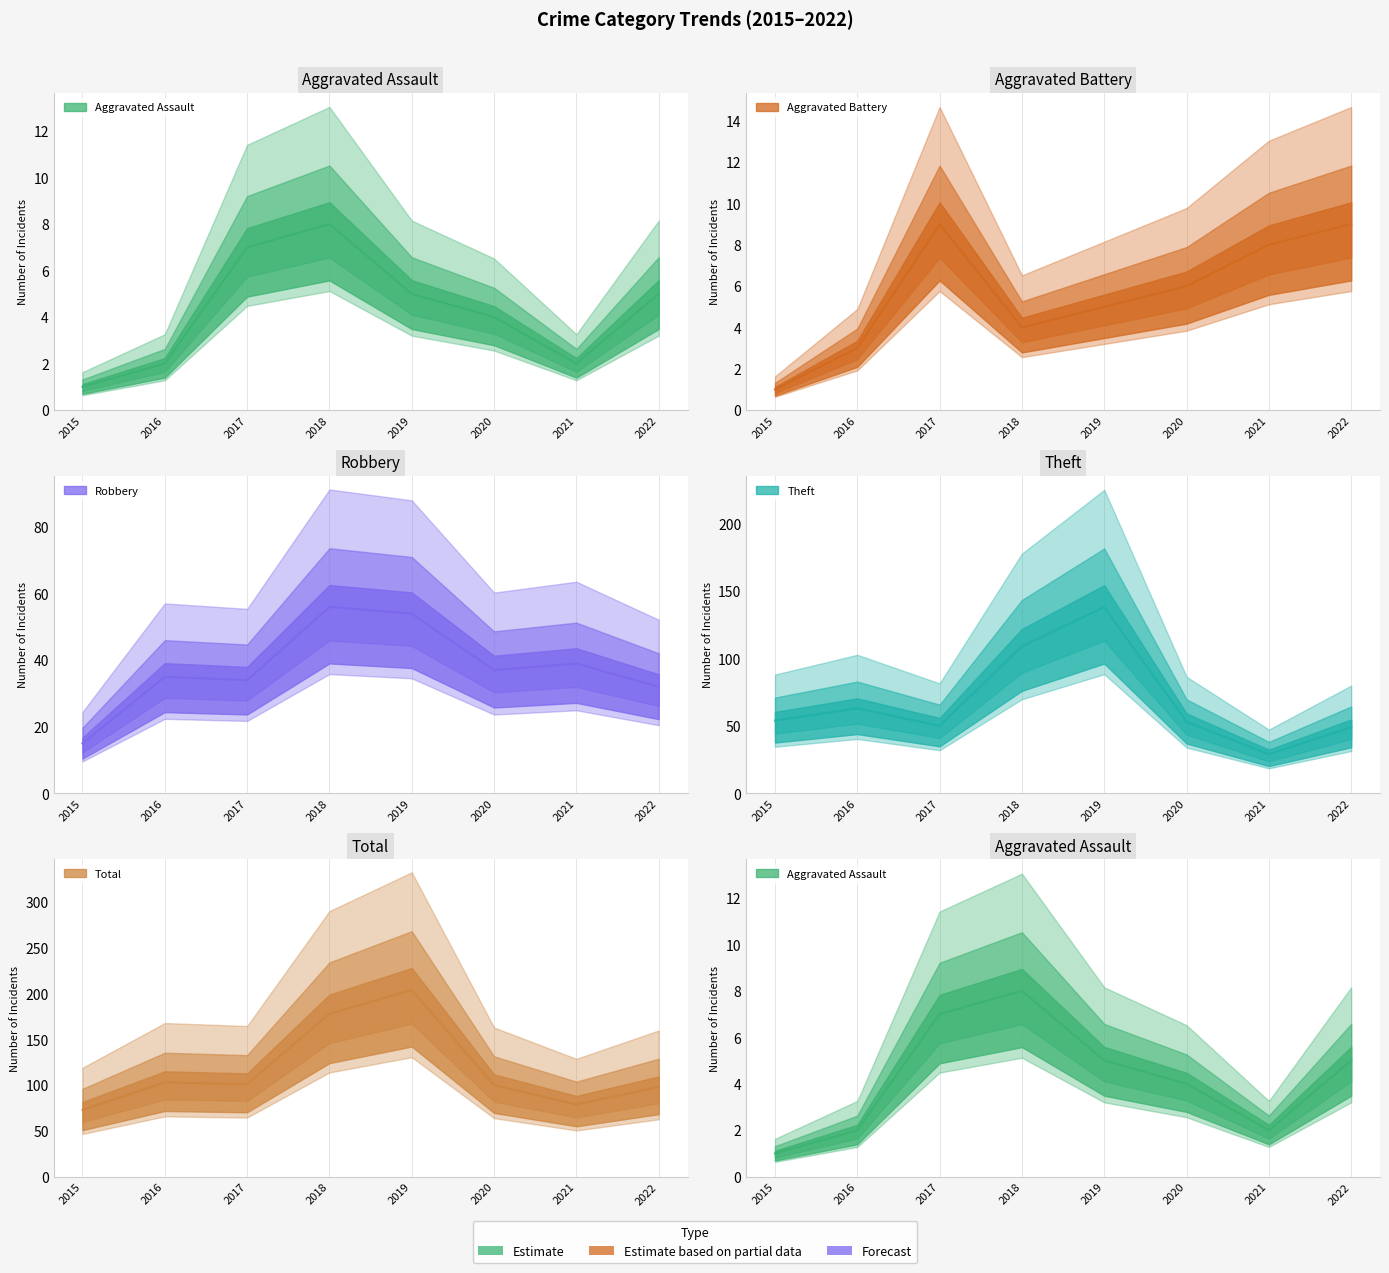

What are all the series names shown in the legend?

Aggravated Assault, Aggravated Battery, Robbery, Theft, Total